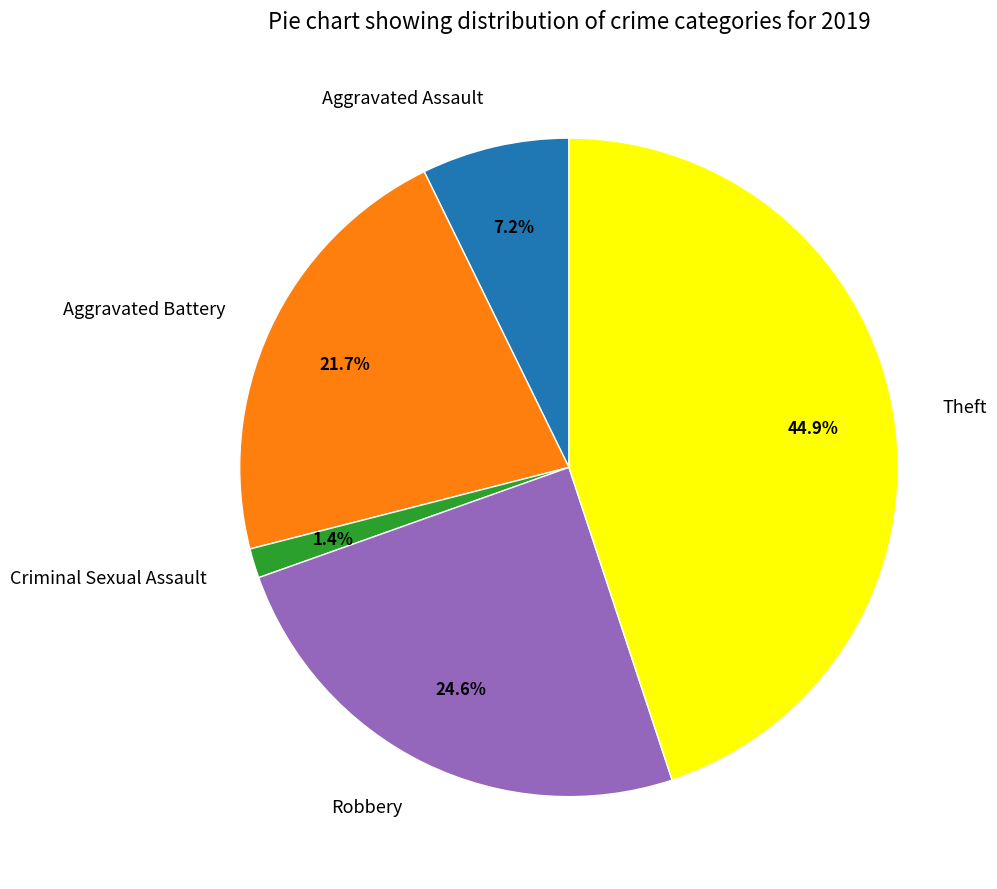

To the nearest percent, what percentage of the pie is Robbery?

25%